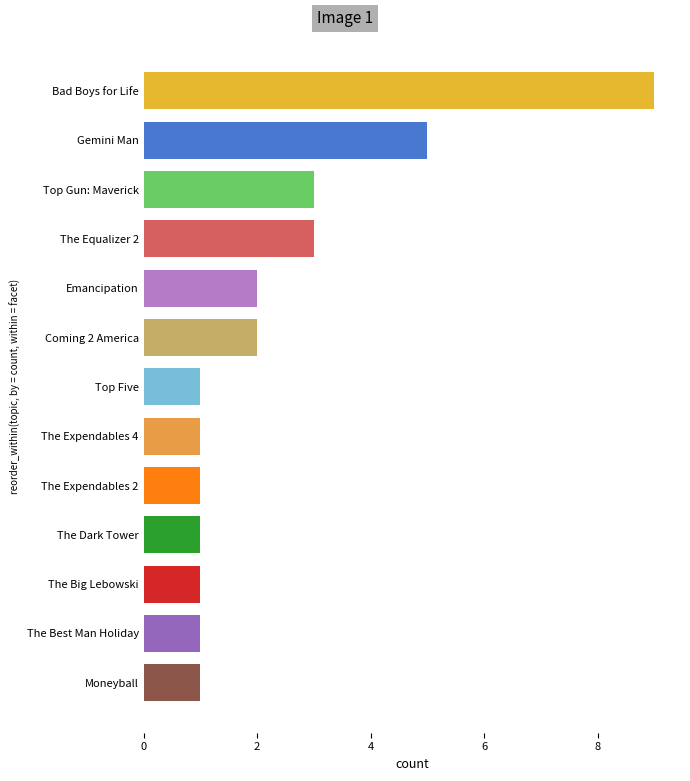

Does the chart contain stacked bars?

No